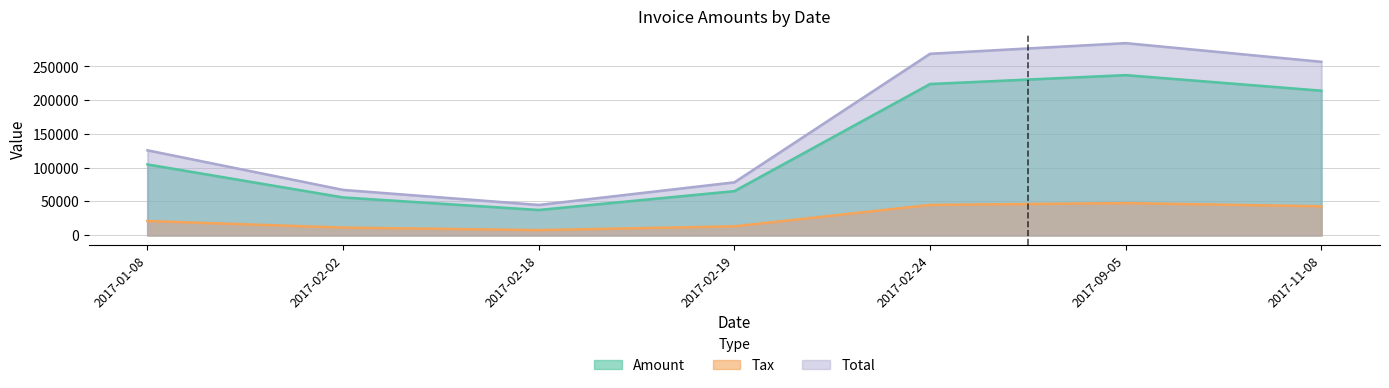

Is the value of Tax at 2017-02-18 greater than the value of Total at 2017-02-02?

No